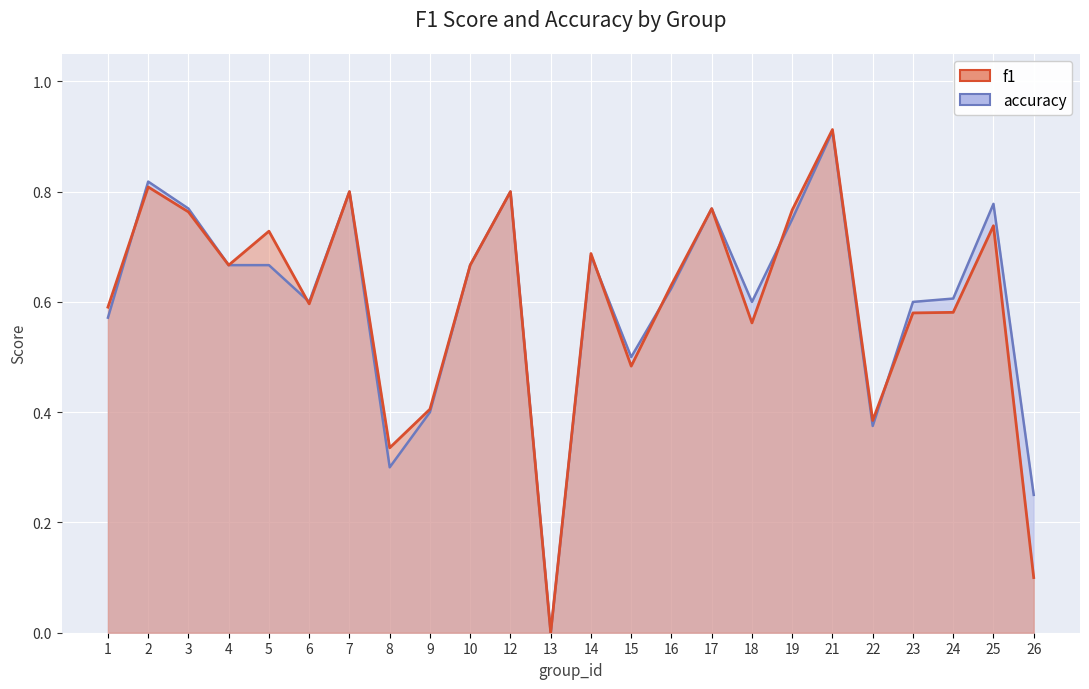

Is it true that accuracy equals 0.5 at 7?

False